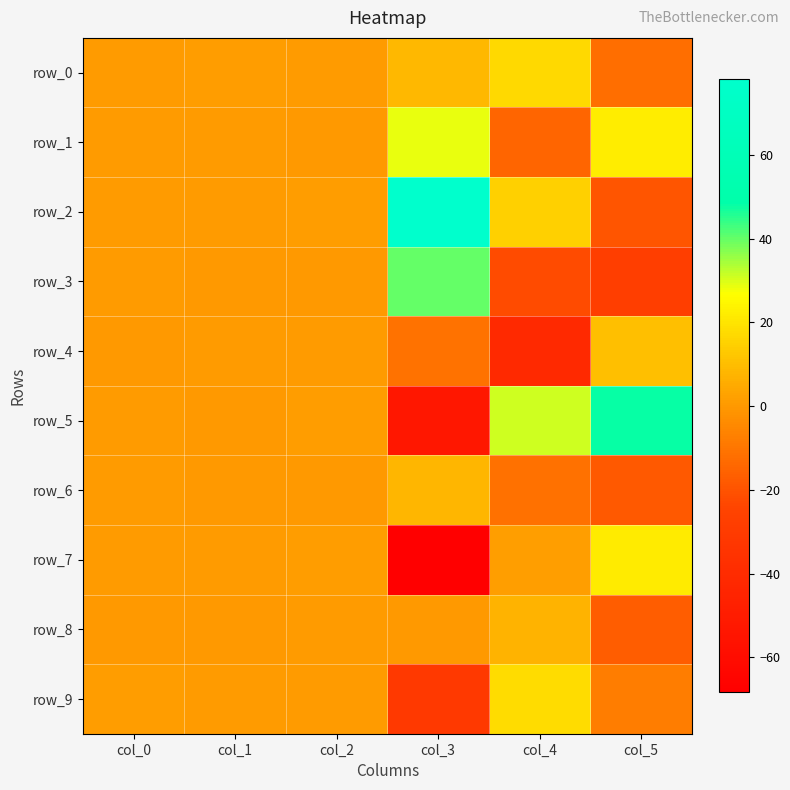

How many data points in row_7 are less than 0?

1